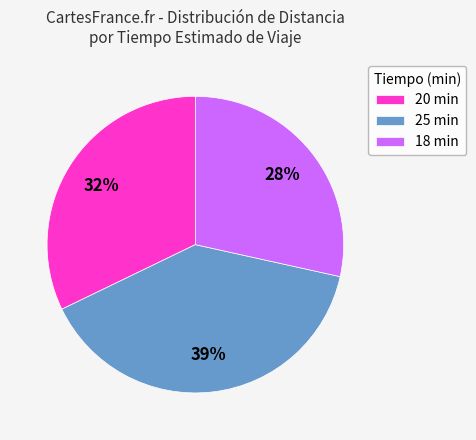

Count the number of slices in the pie.

3